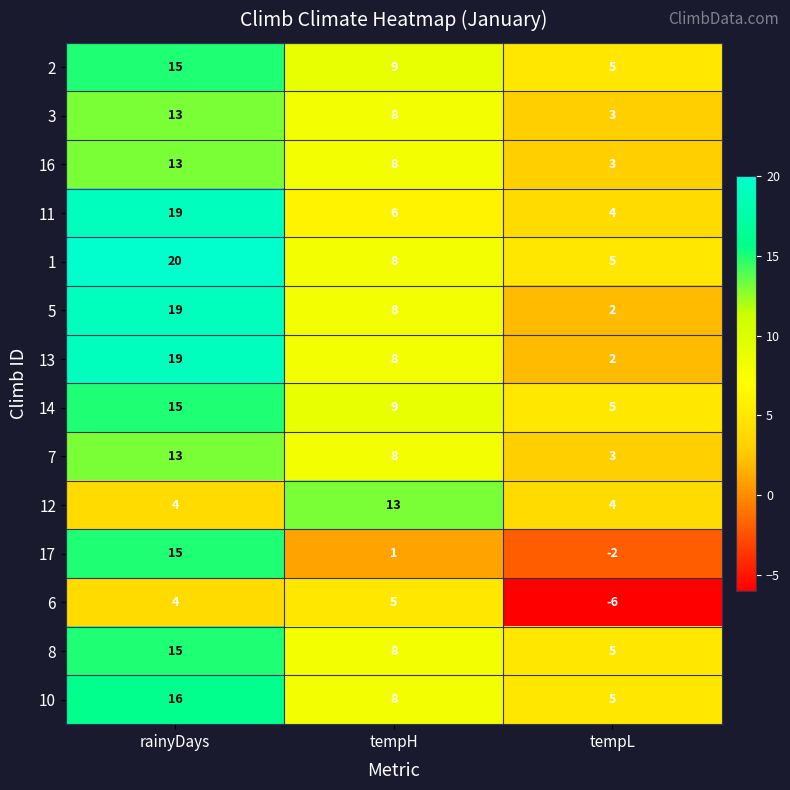

Rank the categories by 3 value from highest to lowest.

rainyDays, tempH, tempL